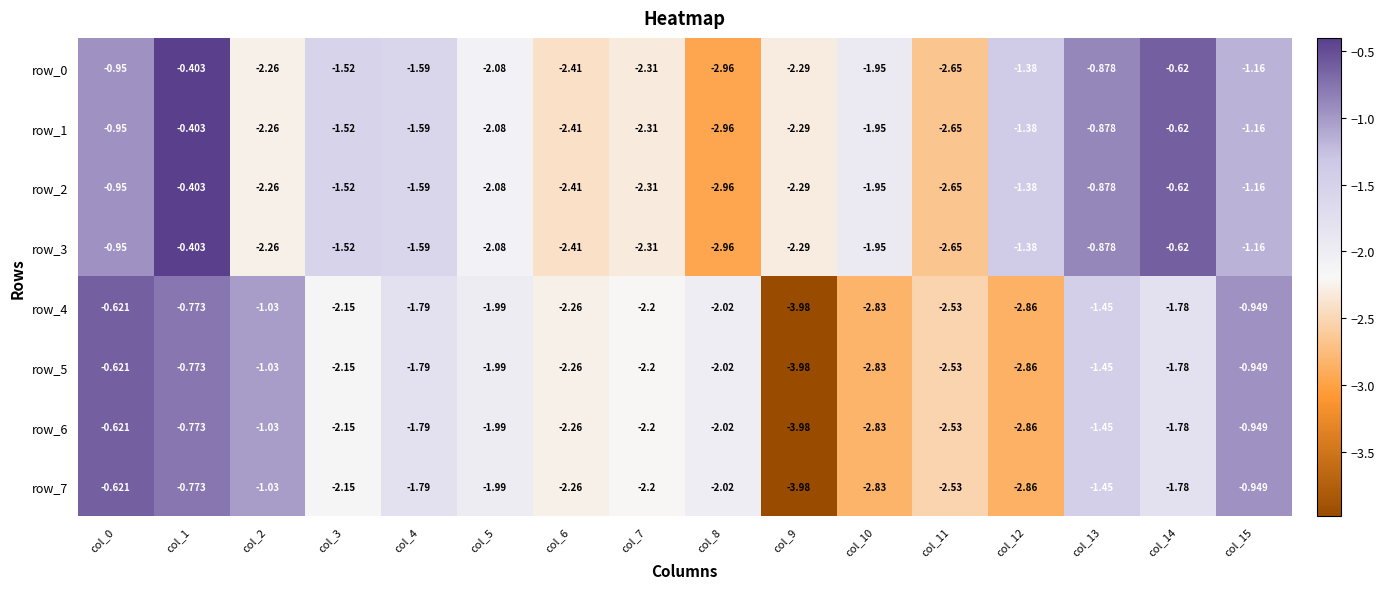

Is the value of row_1 at col_9 greater than the value of row_5 at col_13?

No